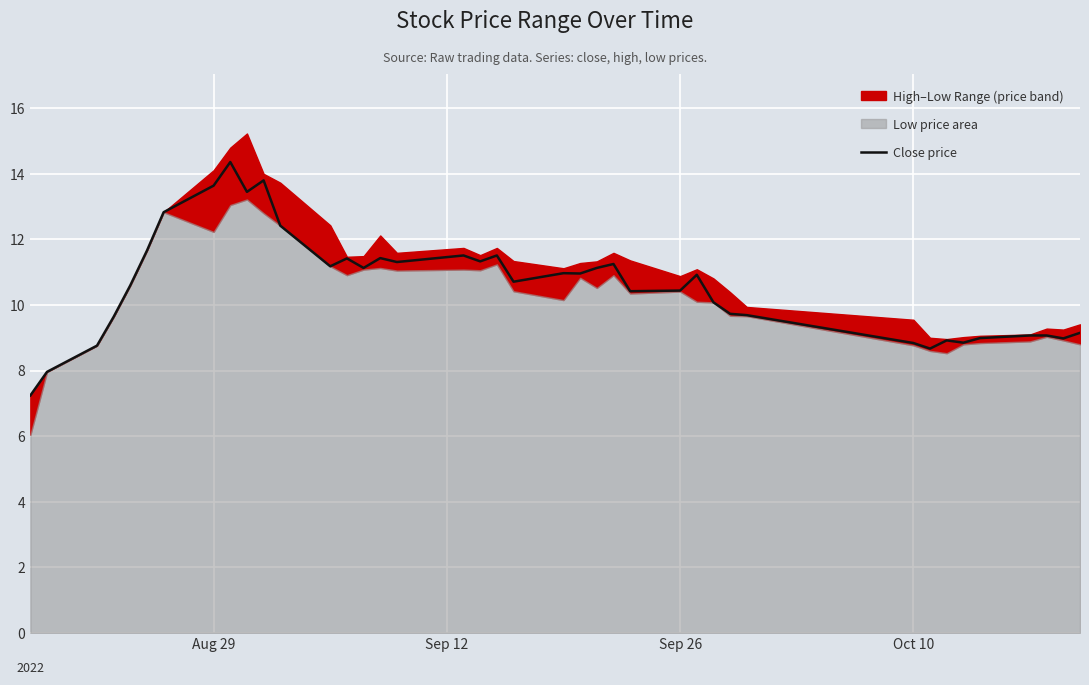

Reading left to right, transcribe all the data shown in this chart.

7.2	8.0	8.8	9.6	10.6	11.7	12.8	13.6	14.4	13.4	13.8	12.4	11.2	11.4	11.1	11.4	11.3	11.5	11.3	11.5	10.7	11.0	11.0	11.1	11.2	10.4	10.4	10.9	10.1	9.7	9.7	8.8	8.7	8.9	8.8	9.0	9.1	9.1	9.0	9.2